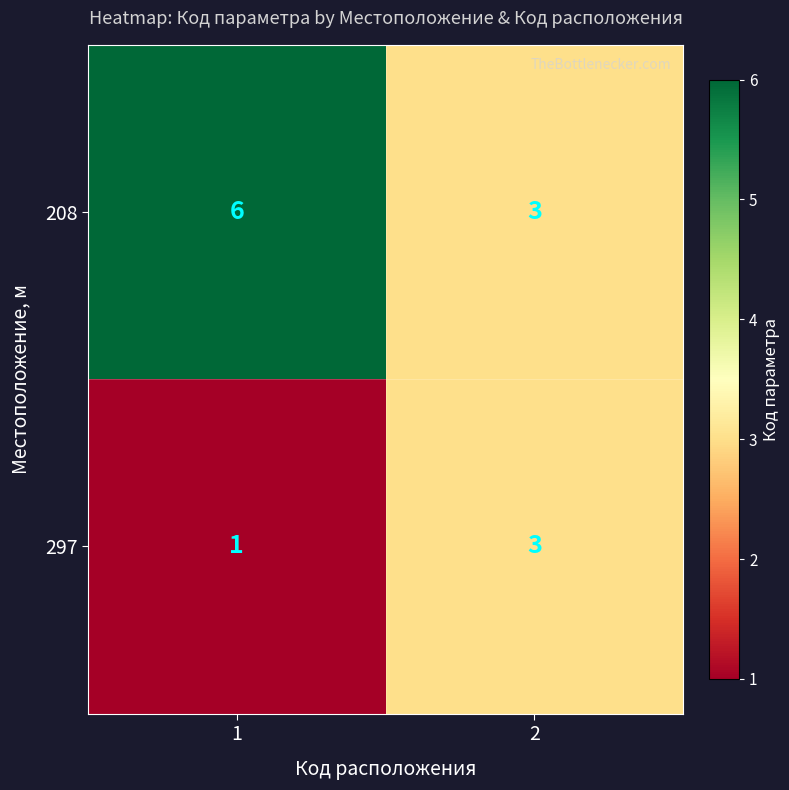

Which series has the largest total across all categories?

208